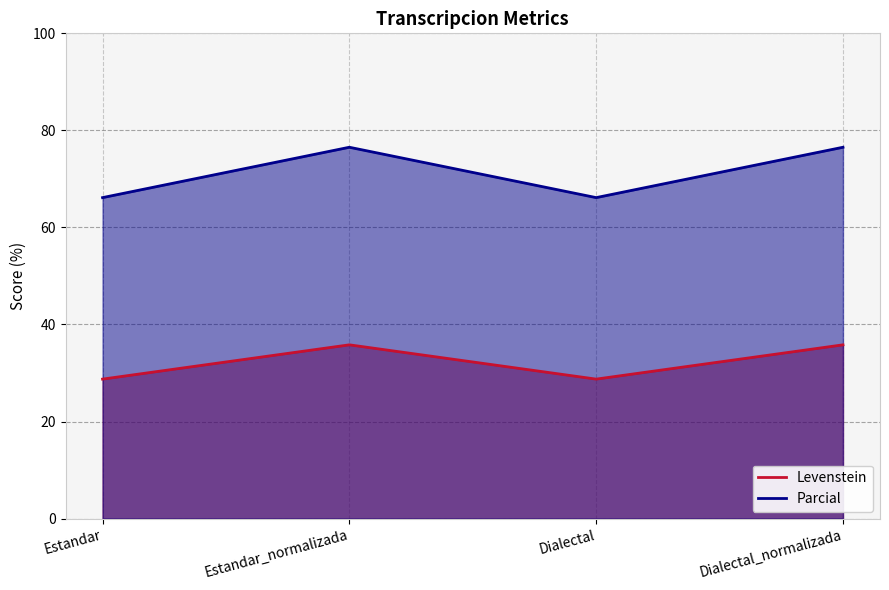

How many lines are shown in the chart?

2